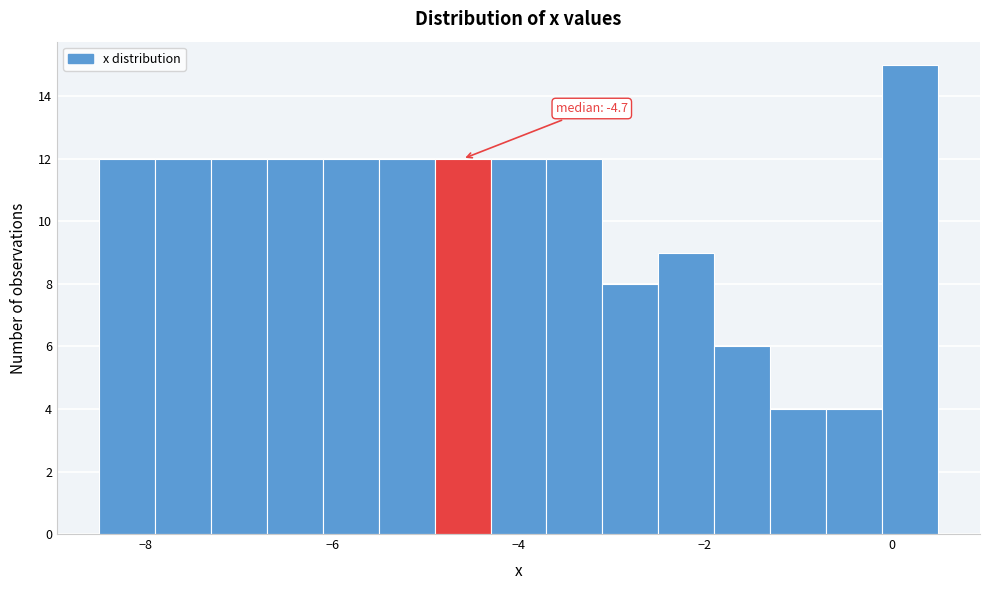

Read against the x-axis, roughly where is the centre of the tallest bar?

0.2